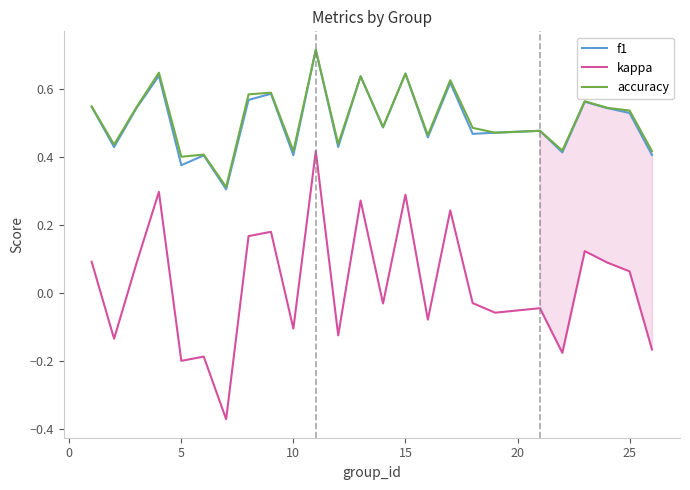

Which series has the largest range (max minus min)?

kappa